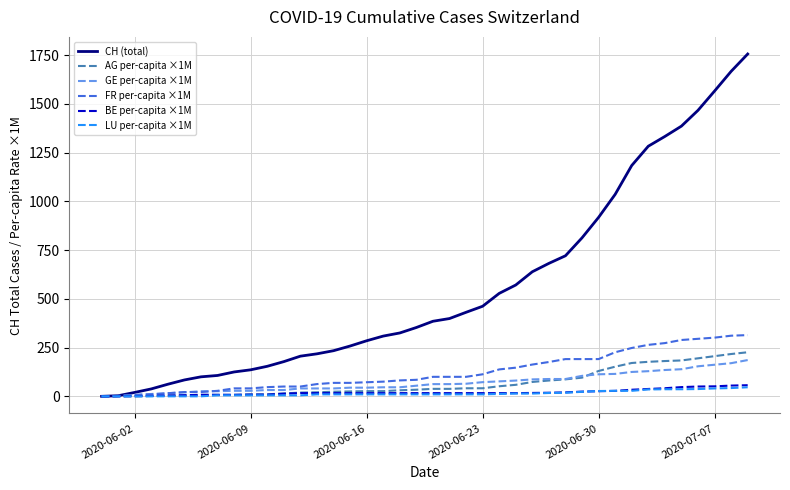

What is the maximum value for CH (total)?

1756.0